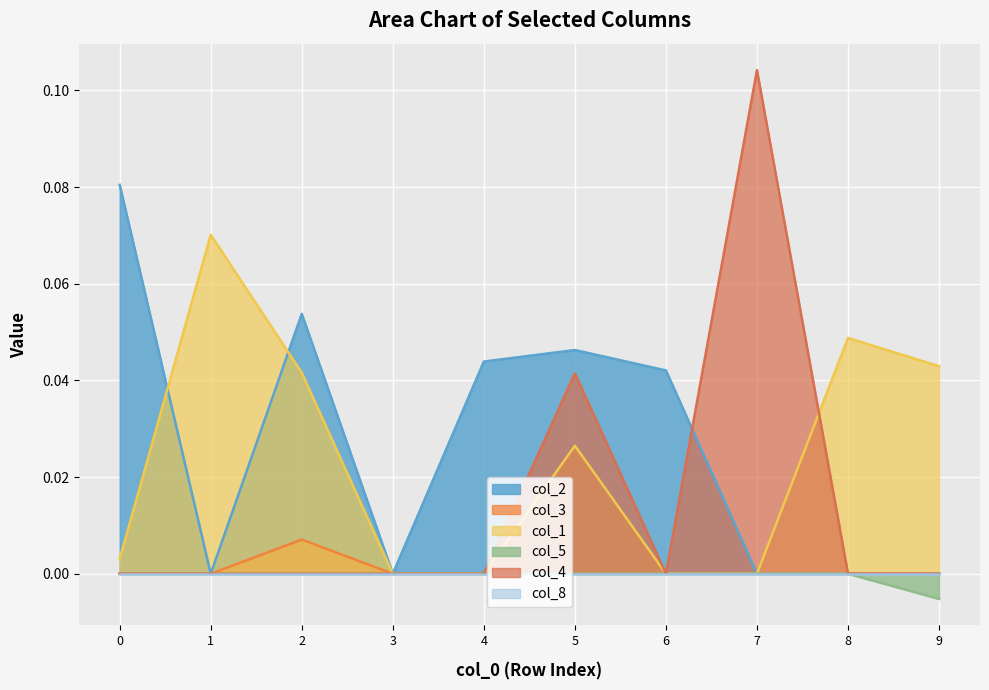

What is the spread (max minus min) of values at 7?

0.1